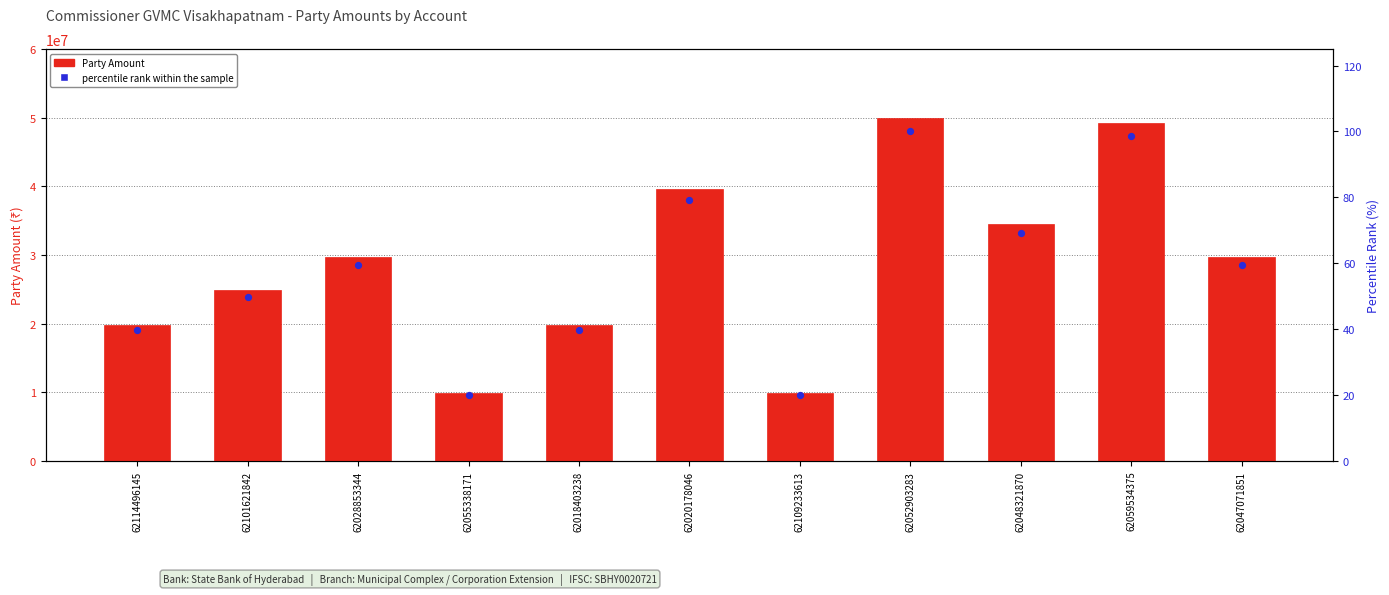

Which series has the largest total across all categories?

Party Amount